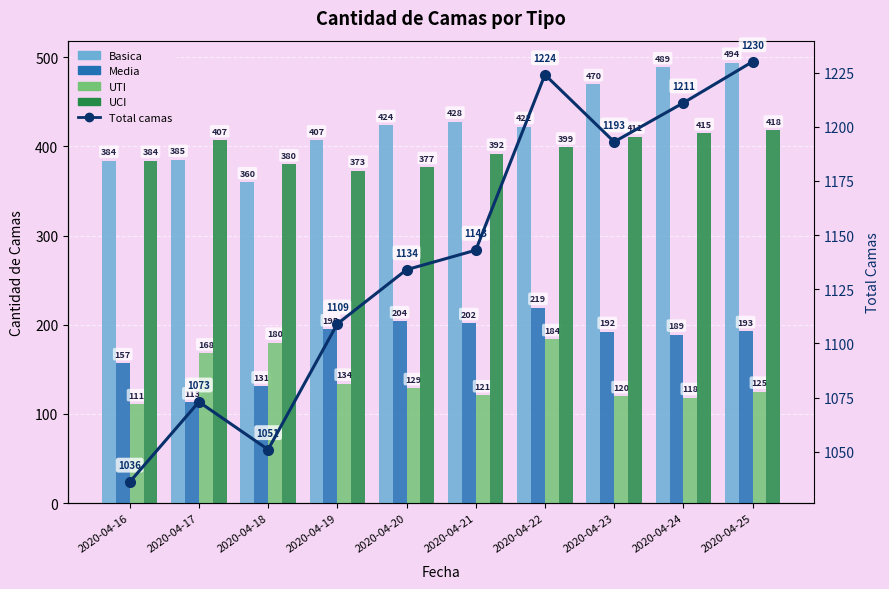

Which category has the highest value across all series?

2020-04-25